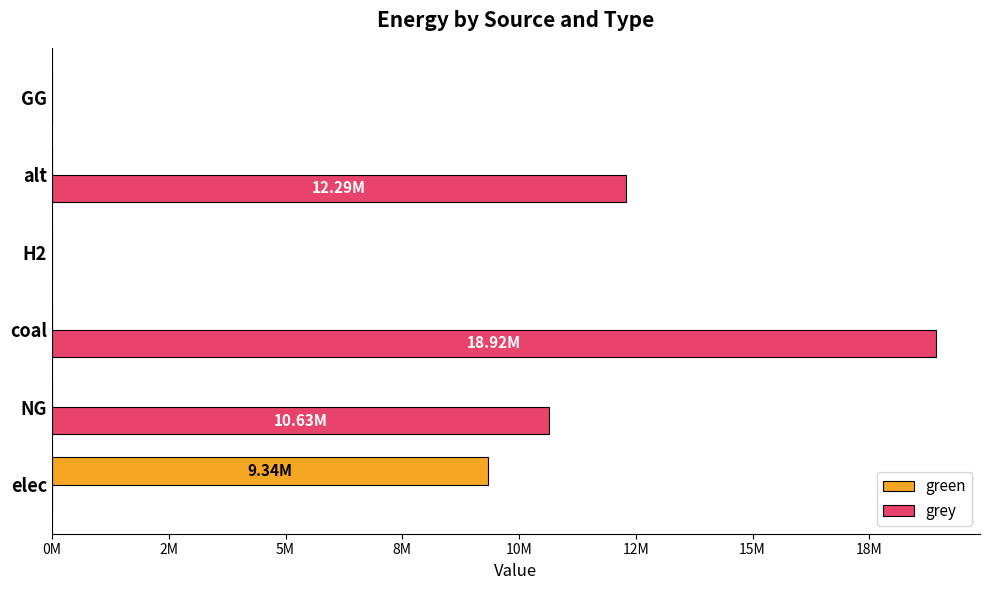

What are all the series names shown in the legend?

green, grey